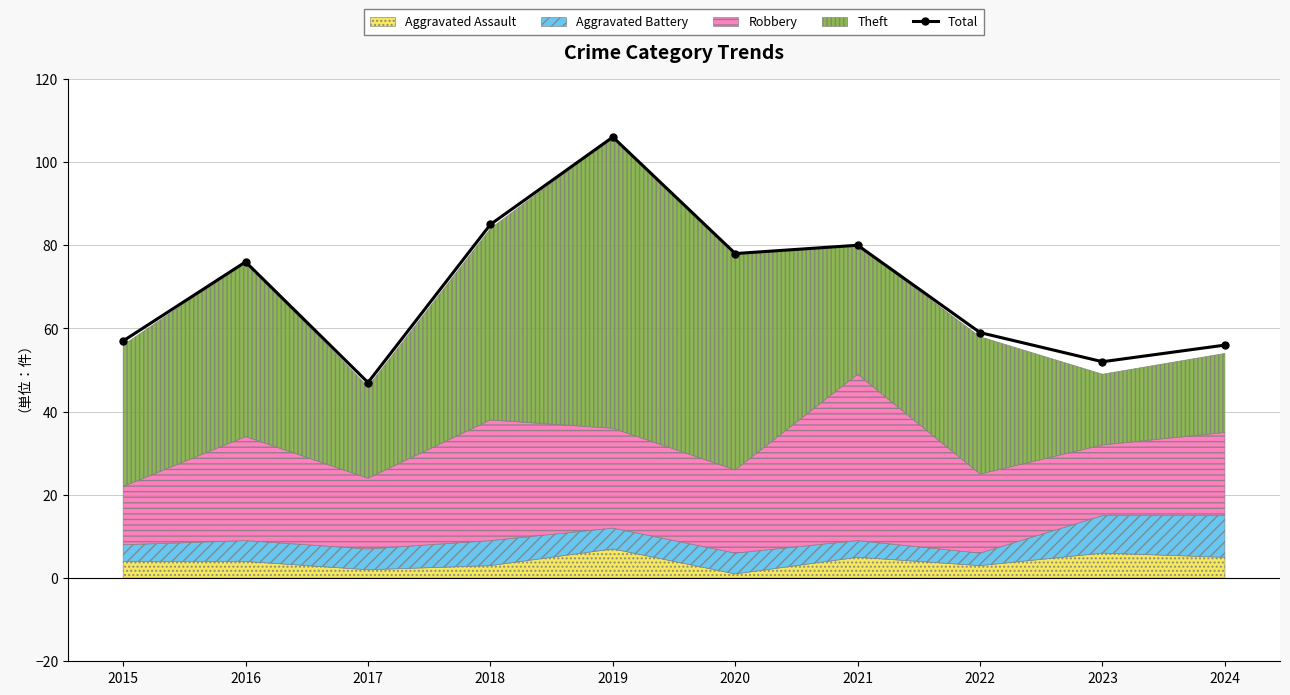

What is the value of the 2nd point from the left?

76